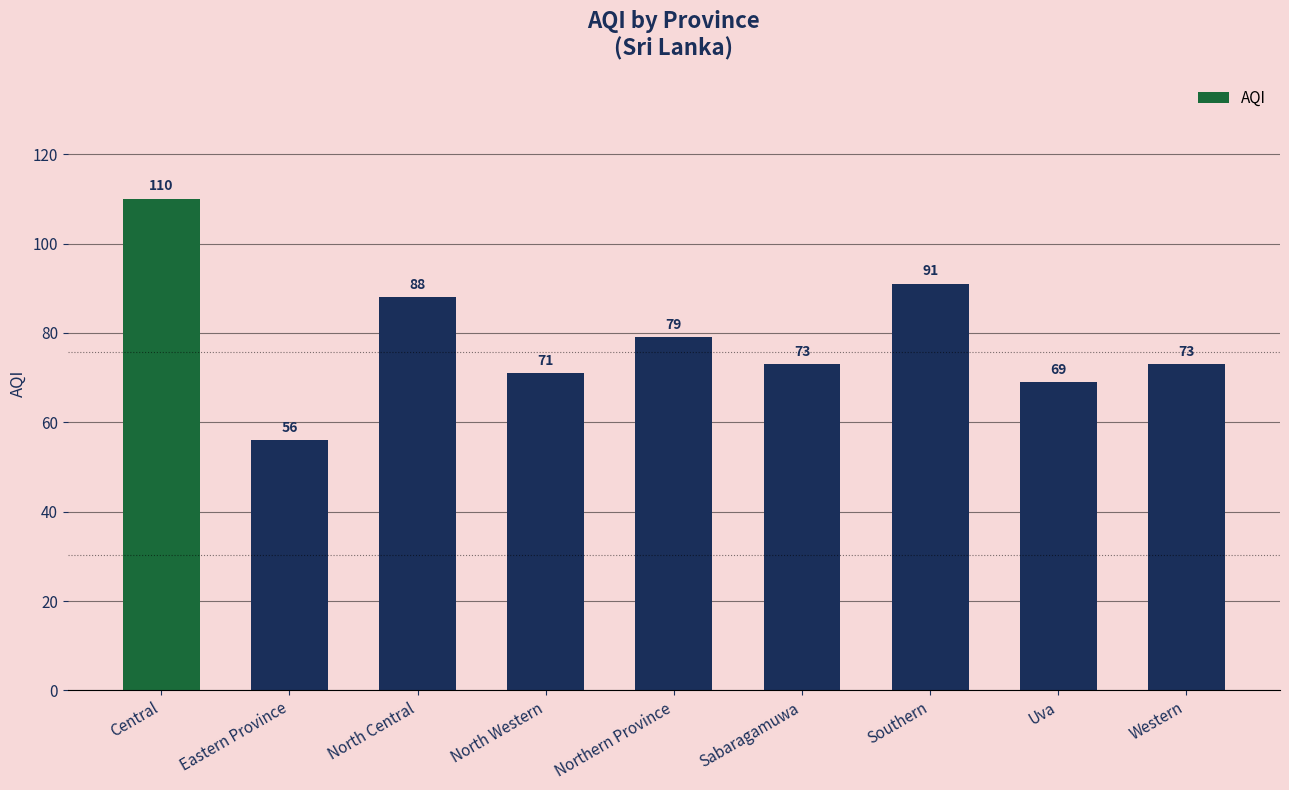

True or false: the data shows 52 at Northern Province.

False